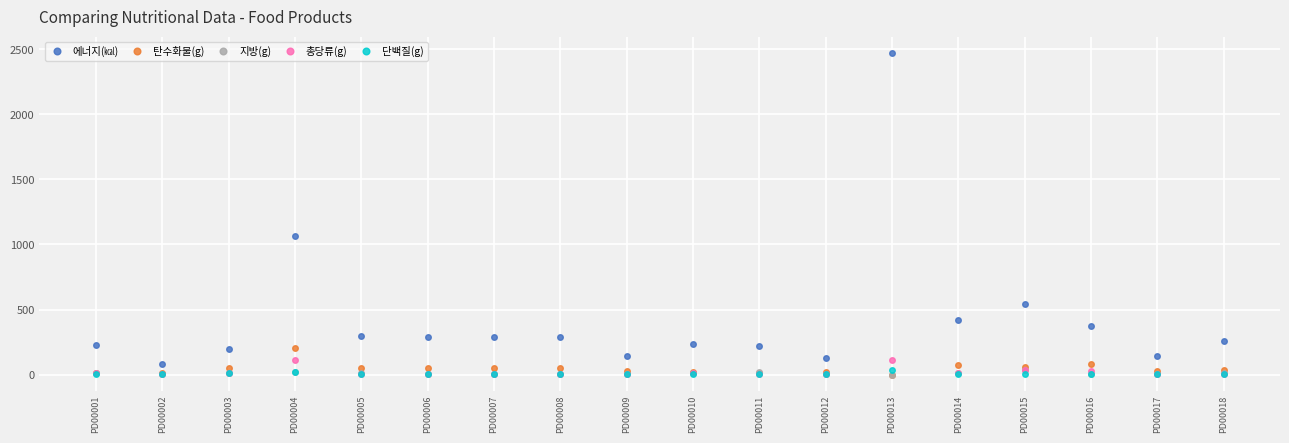

How many lines are shown in the chart?

5